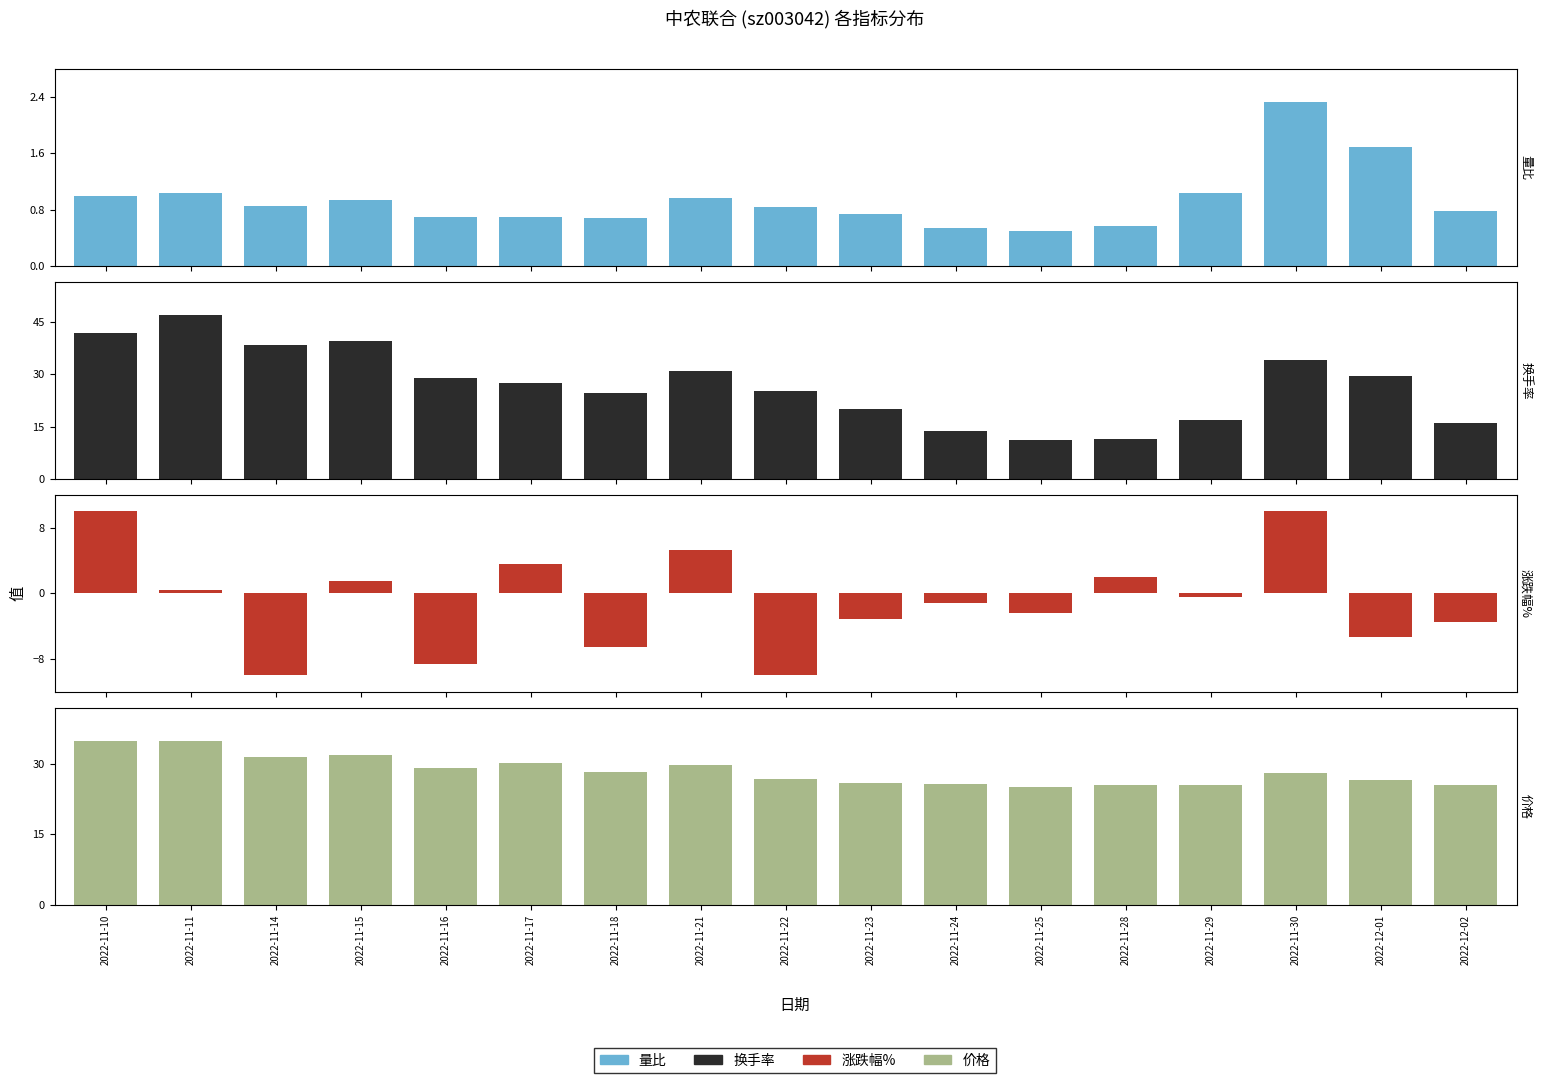

At which label is 换手率 closest to 29?

2022-11-16